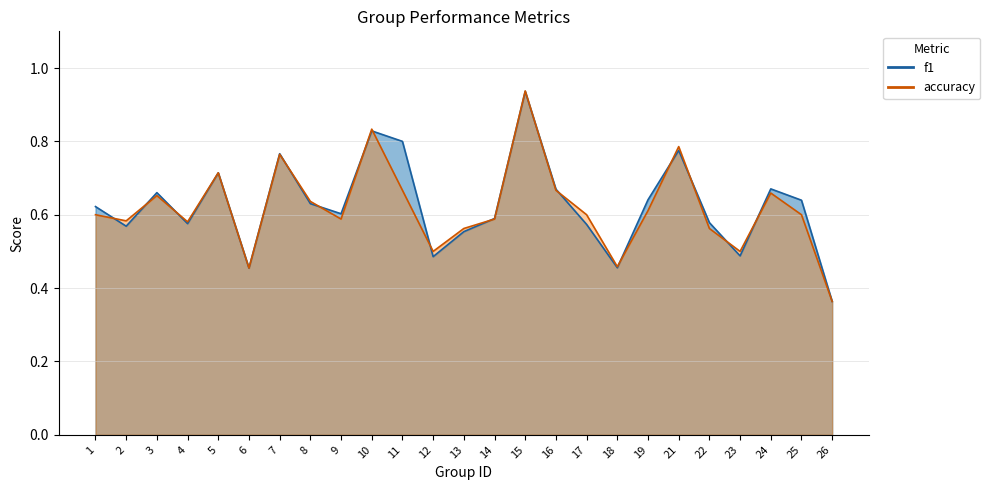

What is the sum of the f1_line values at 2 and 24?

1.2